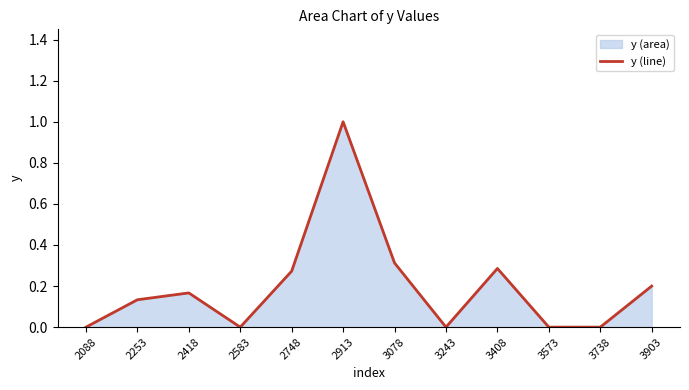

Reading left to right, list all the values displayed in this chart.

2088=0.0	2253=0.1	2418=0.2	2583=0.0	2748=0.3	2913=1.0	3078=0.3	3243=0.0	3408=0.3	3573=0.0	3738=0.0	3903=0.2